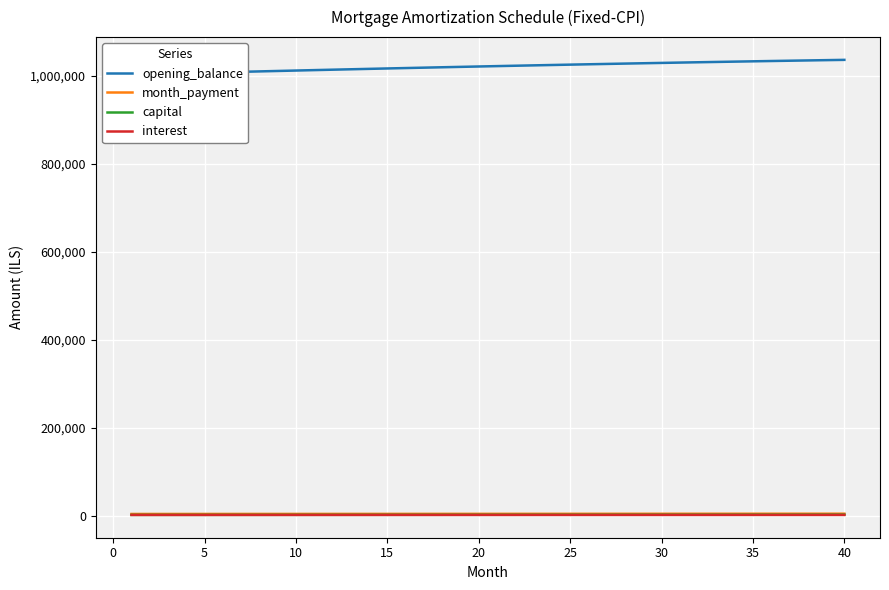

Is it true that month_payment equals 2106.5 at 25?

False